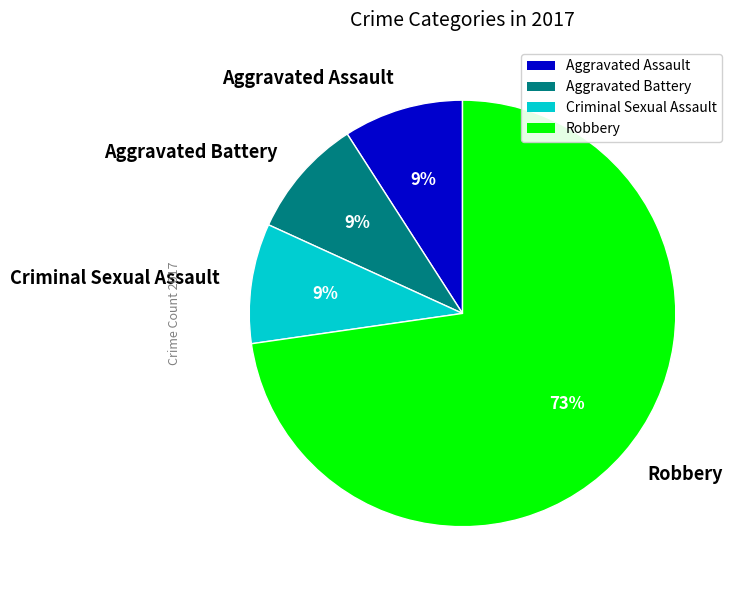

Which category has the biggest portion of the pie?

Robbery